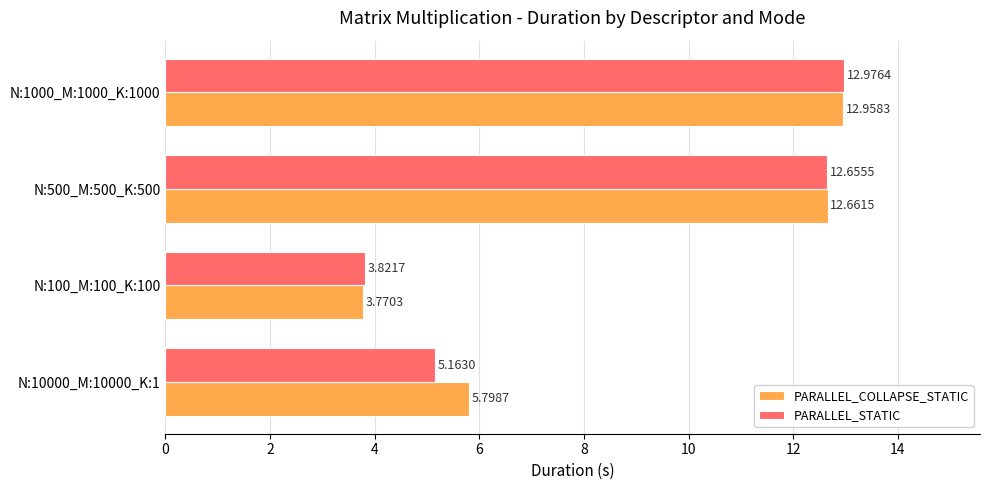

What is the sum of all PARALLEL_COLLAPSE_STATIC values?

35.2